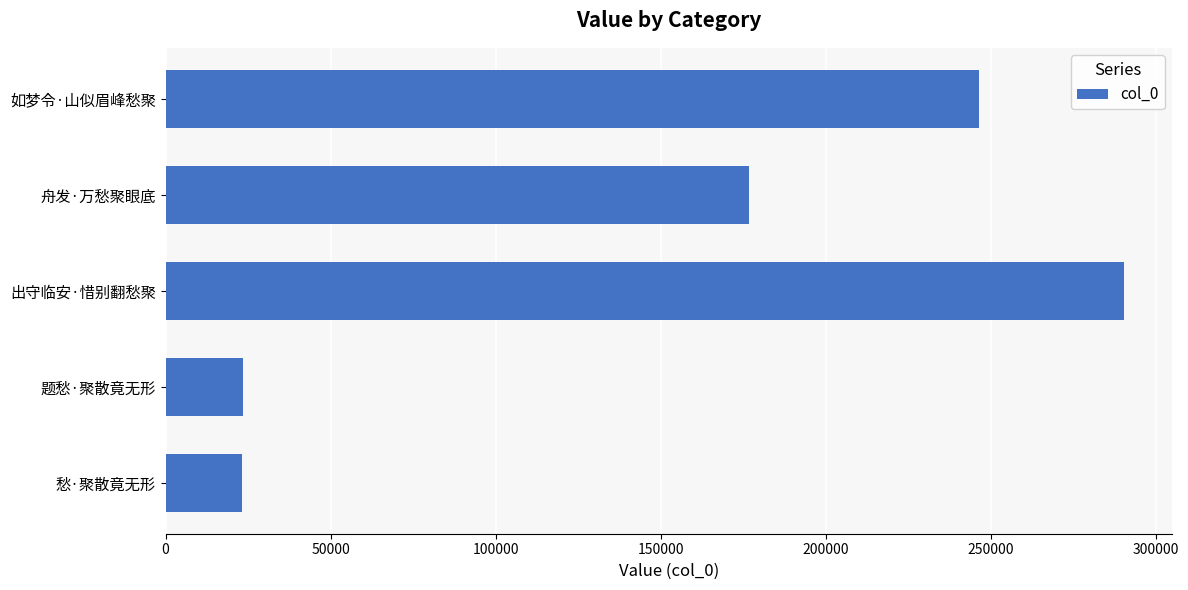

What is the label of the 1st bar from the bottom?

愁·聚散竟无形